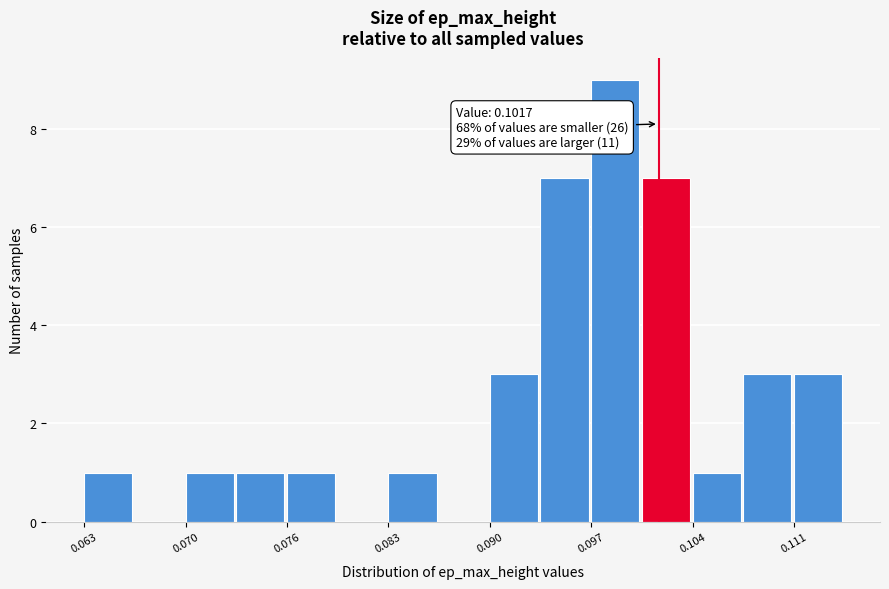

Around what value on the x-axis is the tallest bar? Give the approximate position of its centre, as read against the axis.

0.099